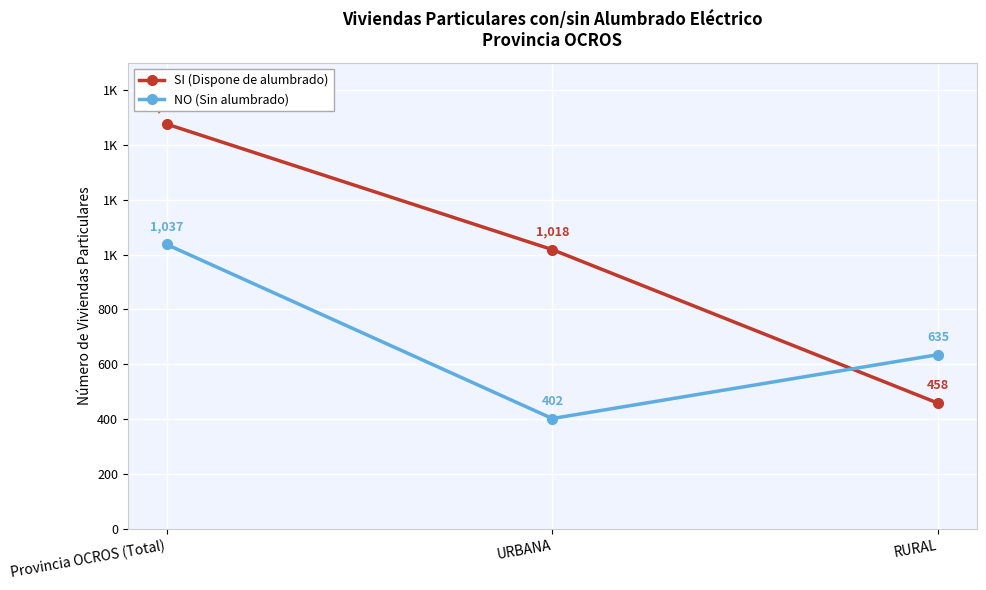

At which label does NO (Sin alumbrado) reach its peak?

Provincia OCROS (Total)